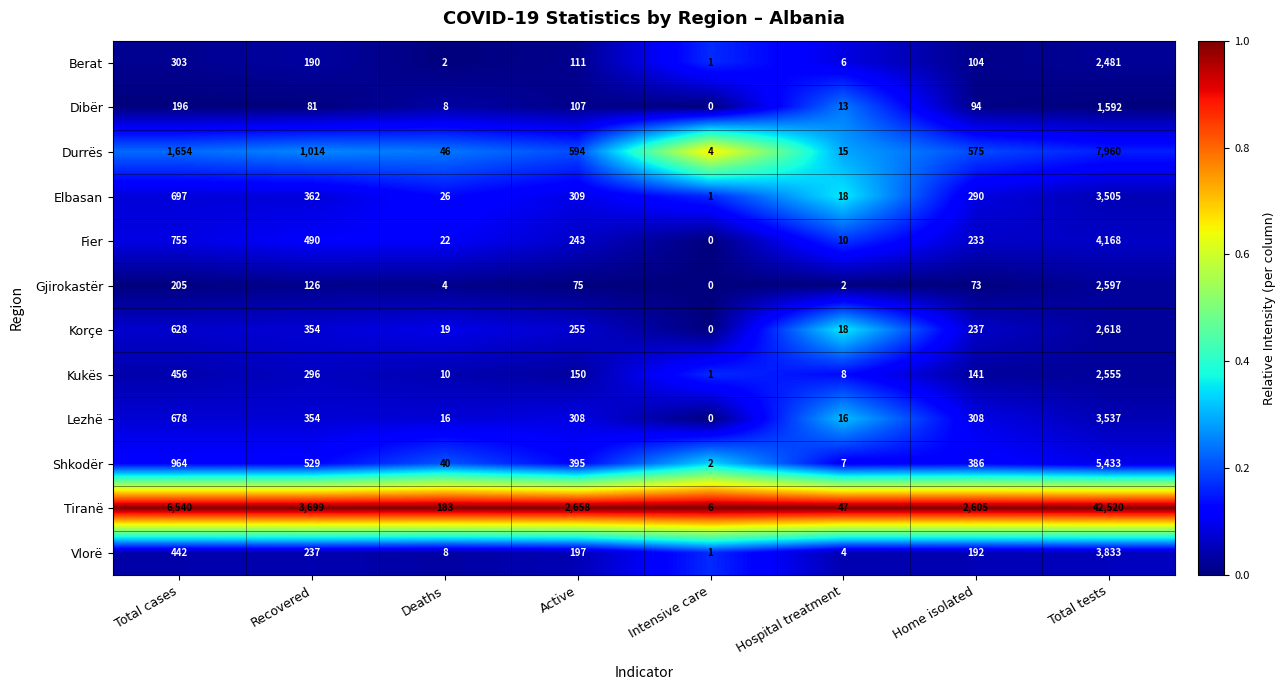

Where is Elbasan nearest to the value 1753?

Total cases